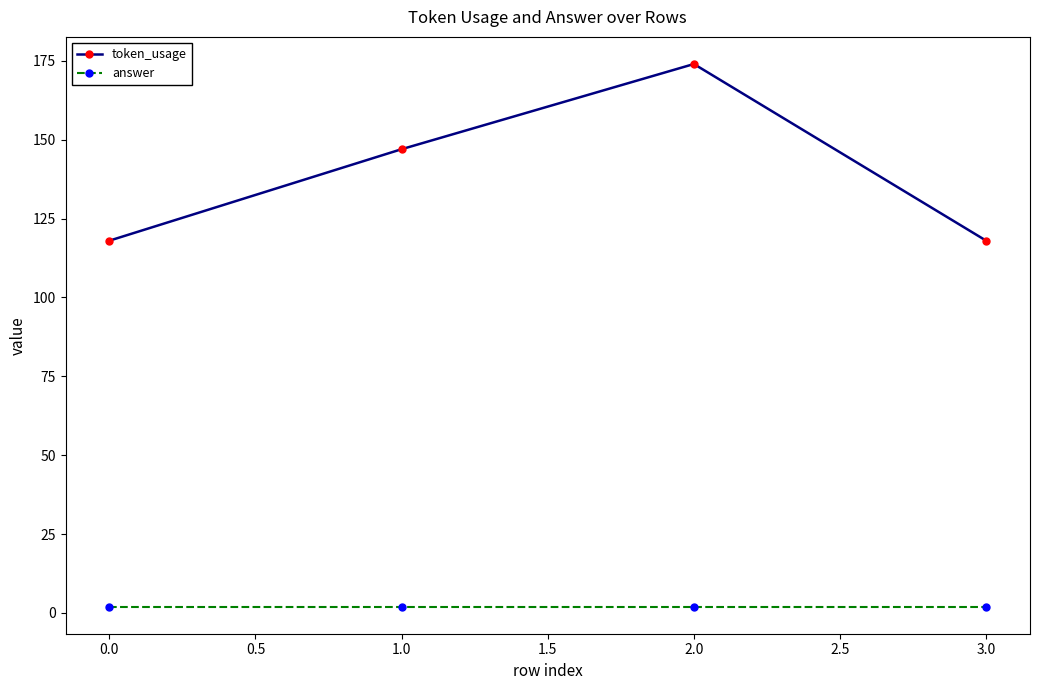

Which series has the largest total across all categories?

token_usage